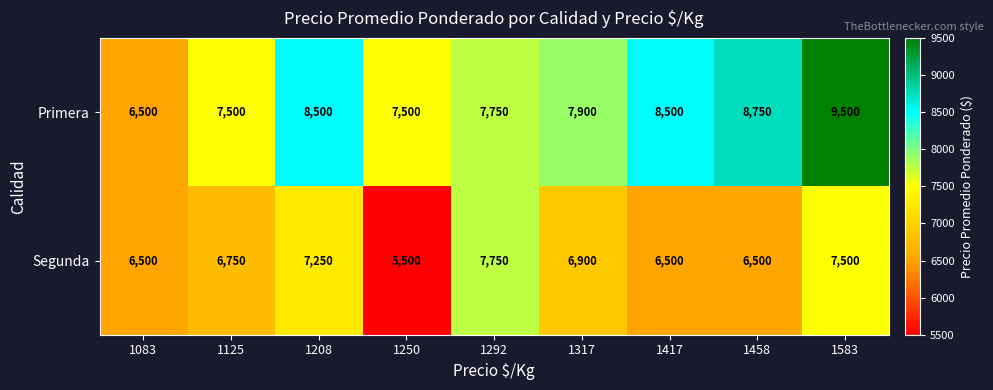

What is the difference between the Segunda values at 1583 and 1292?

250